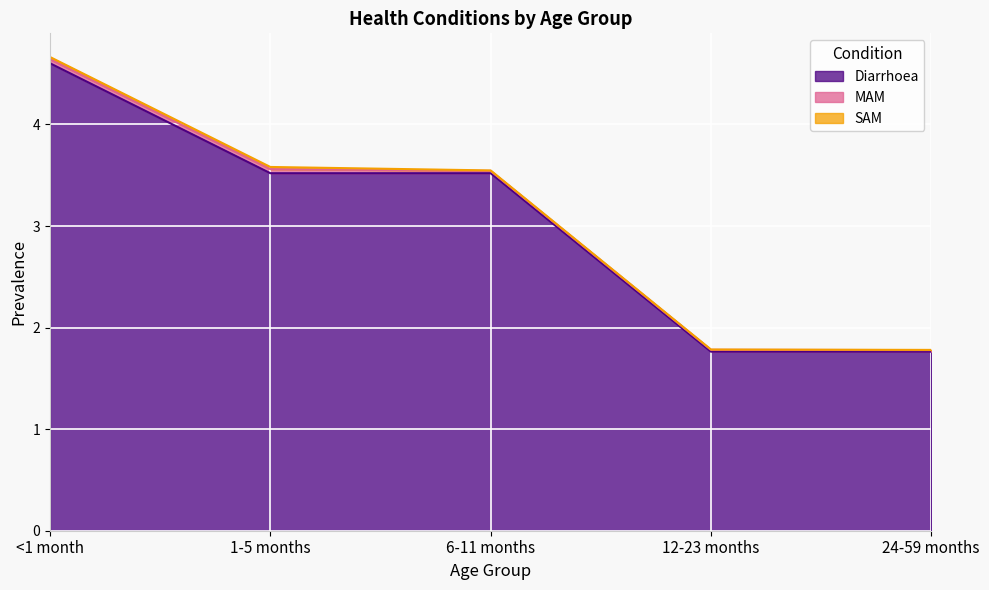

Where does the Diarrhoea series first go above 3?

<1 month